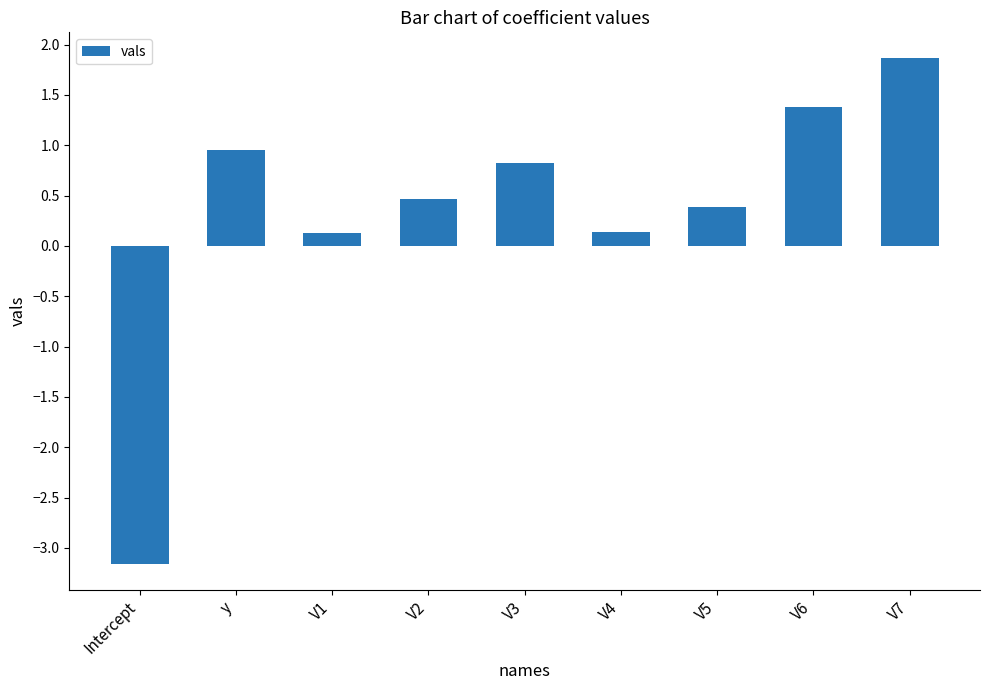

What position from the right is V1?

7